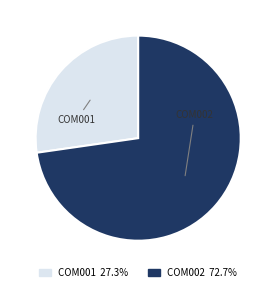

Does any single category account for the majority?

Yes